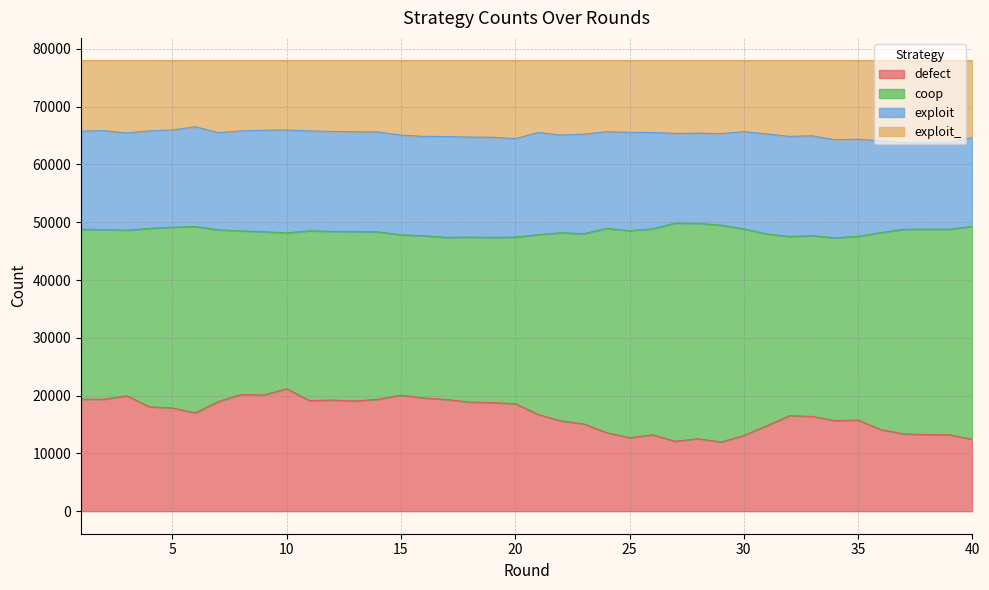

What is the difference between the defect values at 5 and 6?

849